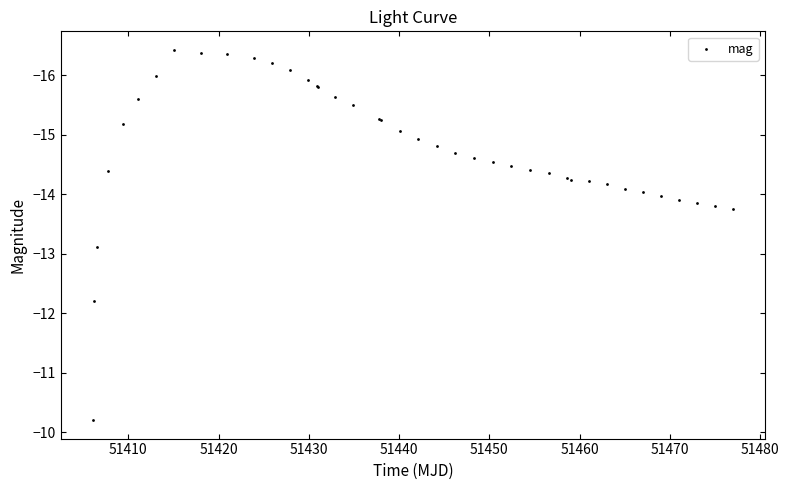

What Y value in the scatter plot is closest to -13?

-13.1